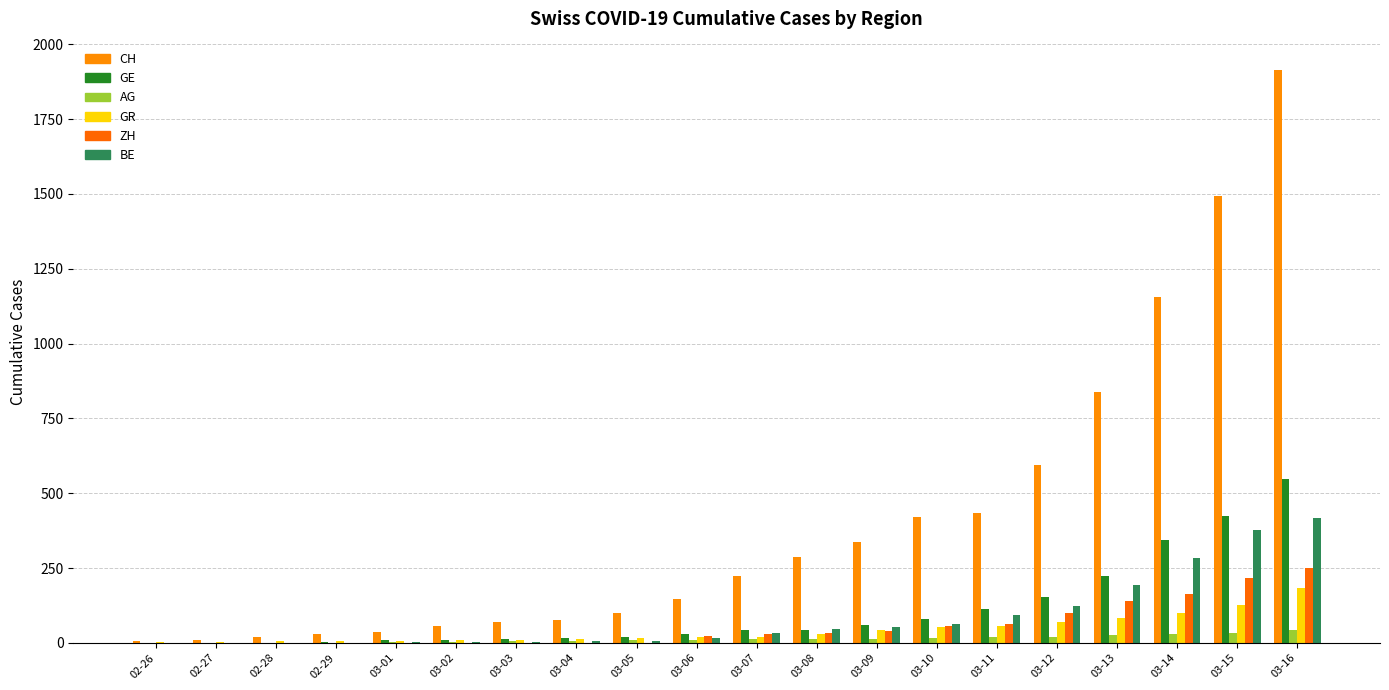

What is the value of the GR bar at the 12th from the left?

31